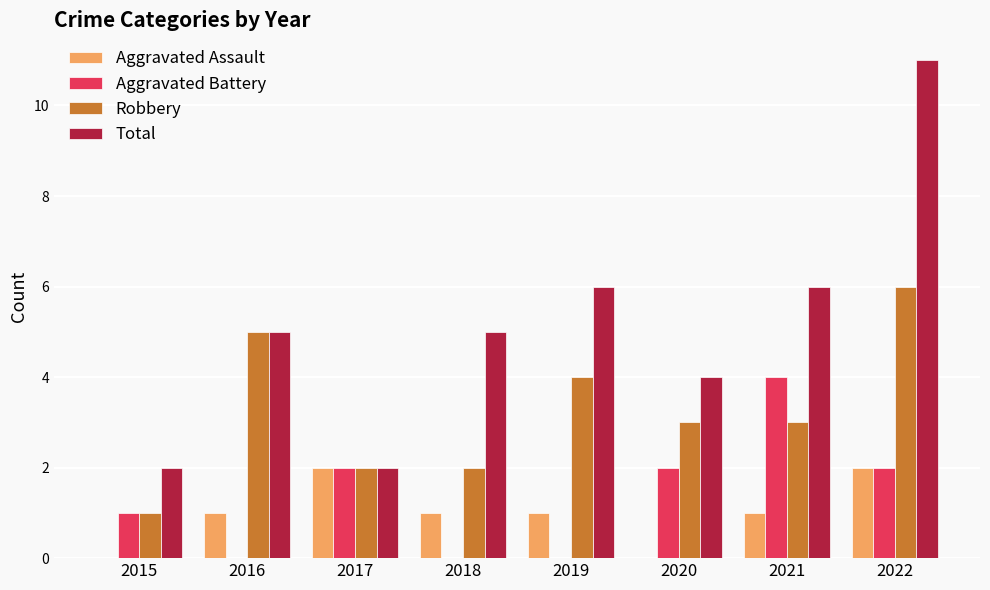

True or false: Total has a value of 6 at 2021.

True